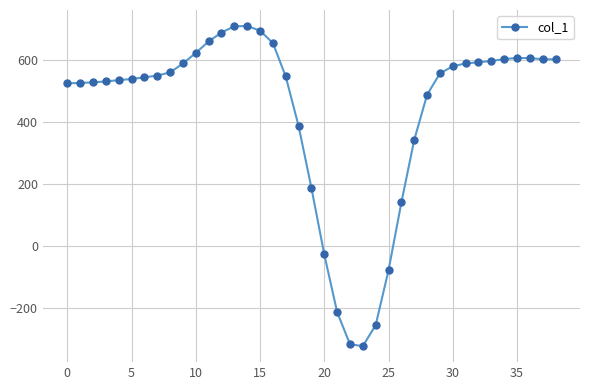

What is the minimum value shown in the chart?

-324